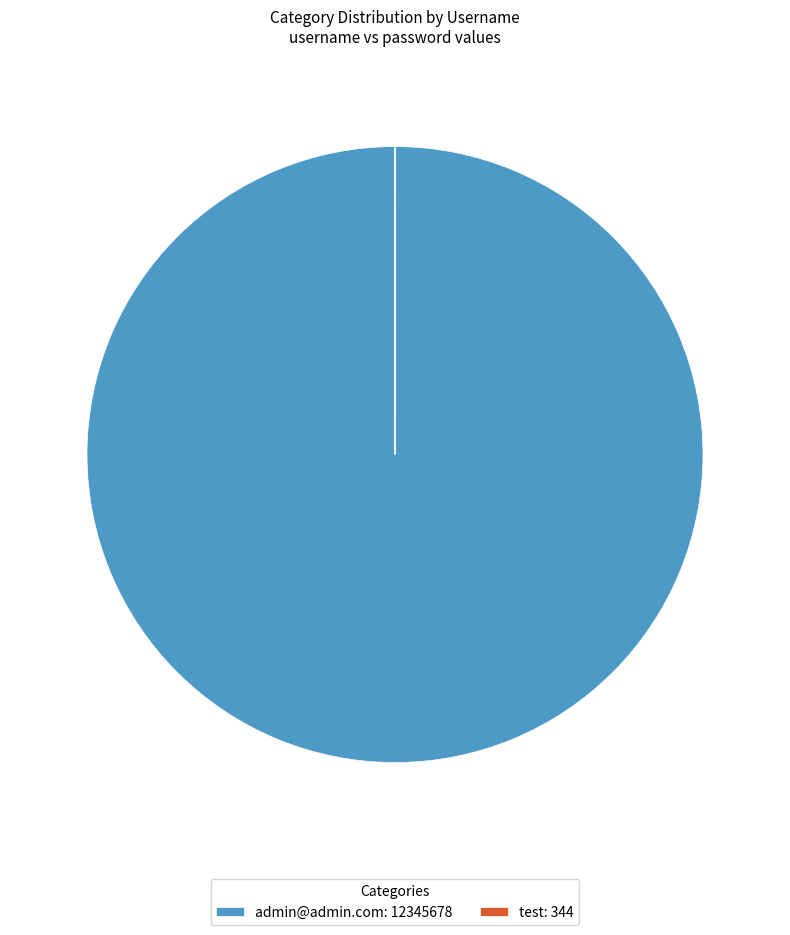

The admin@admin.com: 12345678 slice represents 100% of the pie. True or false?

True